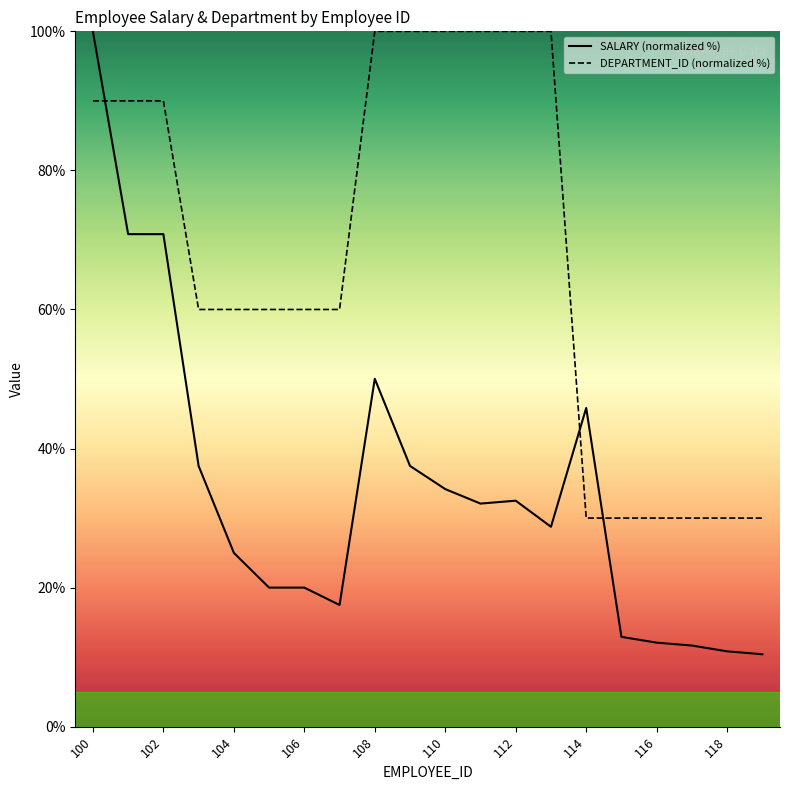

What is the minimum value shown in the chart?

10.4